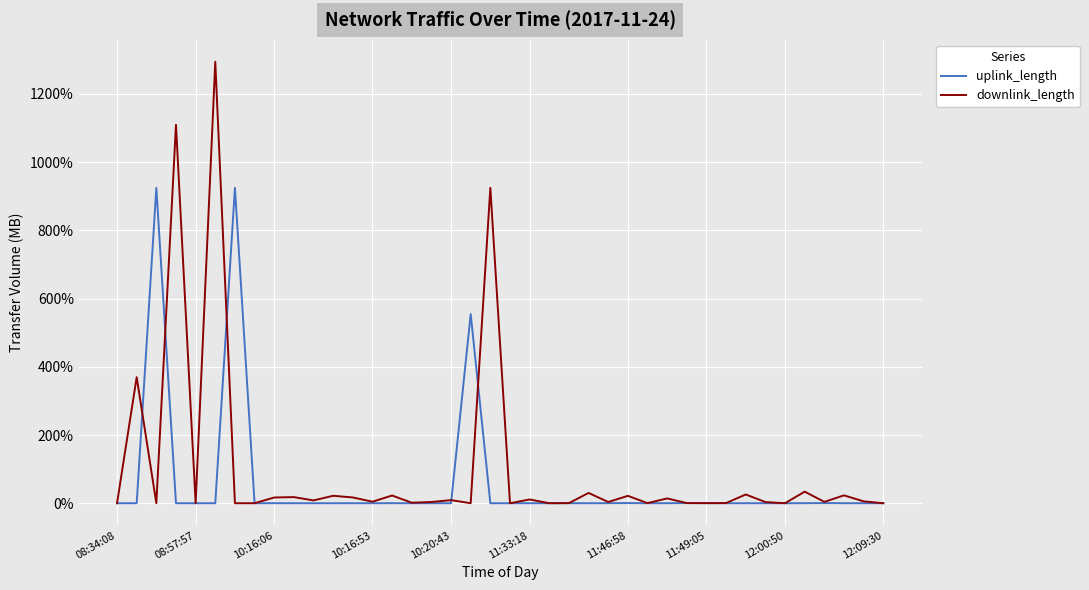

What is the difference between the second highest and minimum values in the downlink_length series?

1109.6